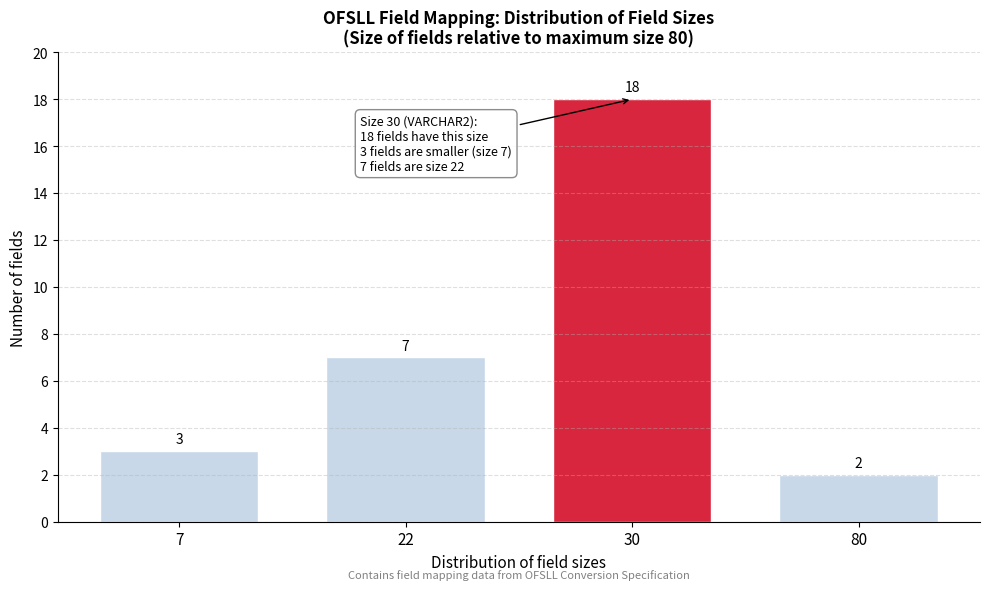

Reading right to left, extract all data points from this chart.

2	18	7	3